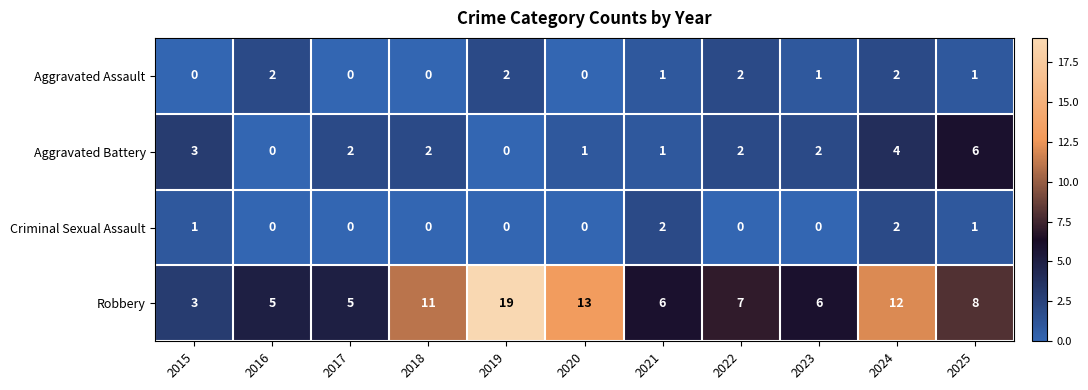

What is the greatest value displayed?

19